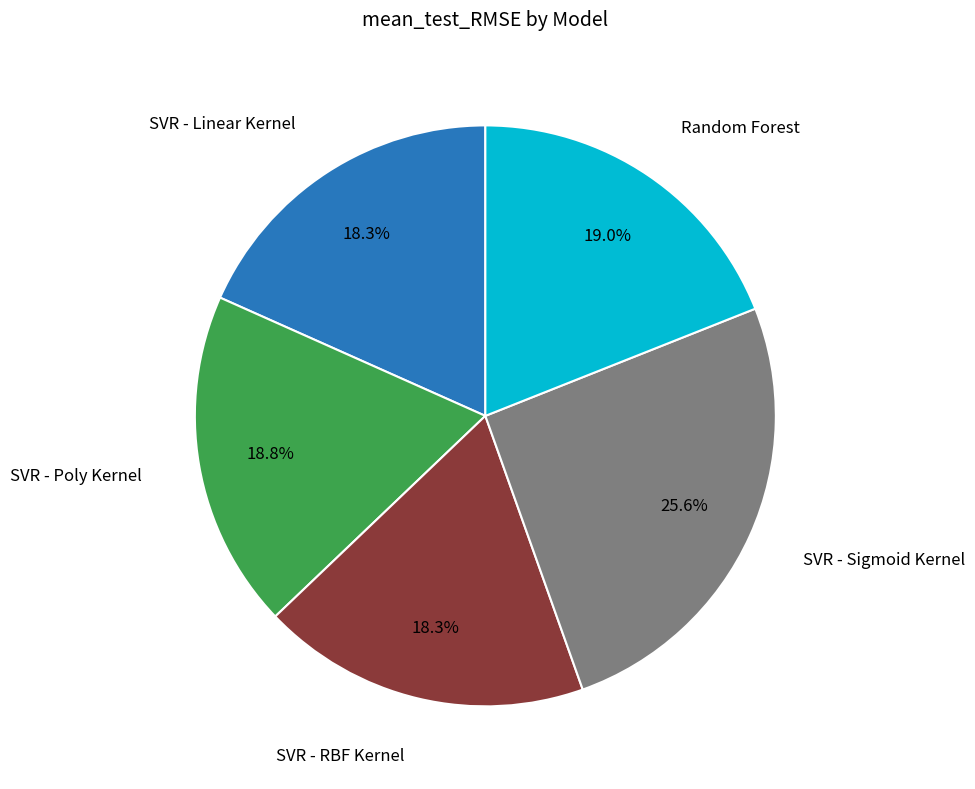

Is there any slice that represents more than half of the pie?

No